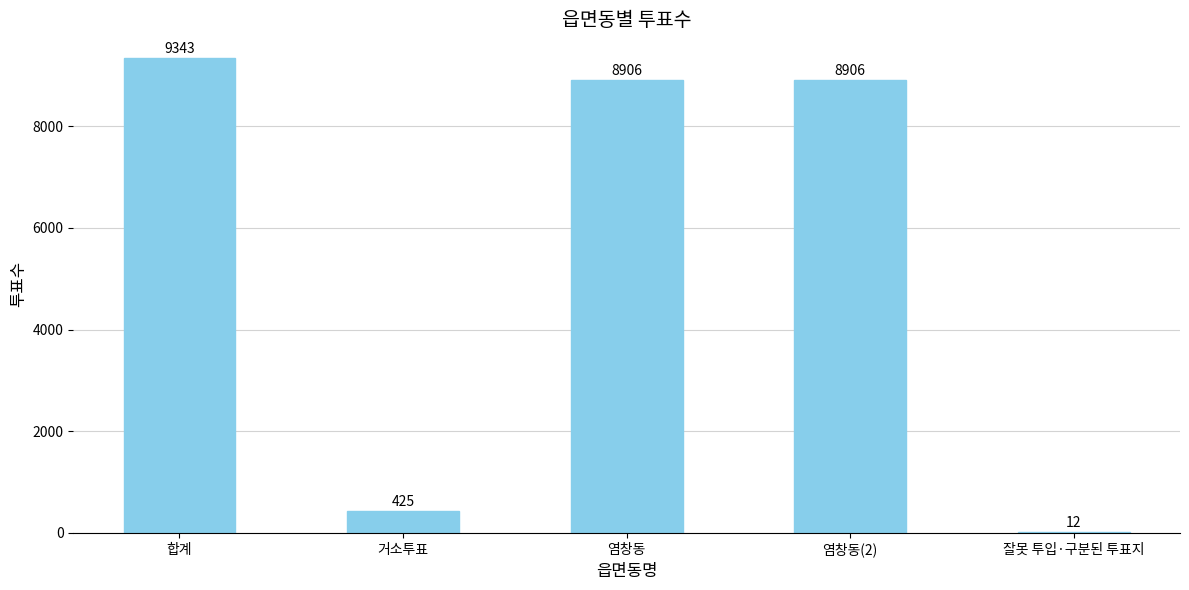

True or false: the data shows 8906 at 염창동.

True